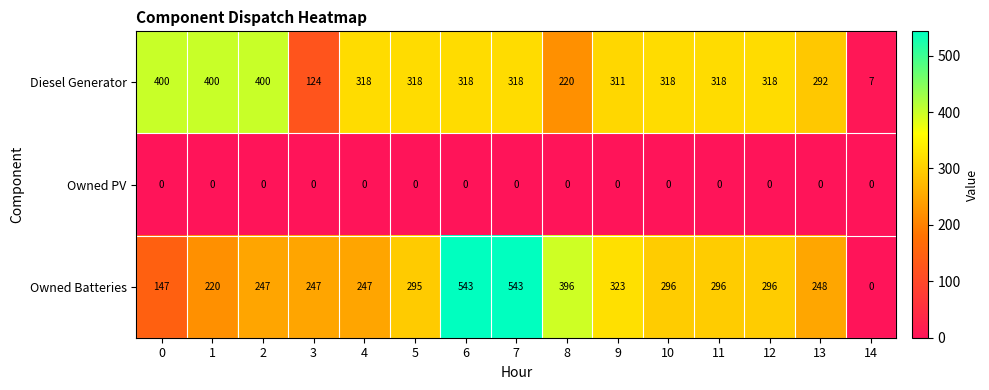

Rank the series by their maximum value, from highest to lowest.

Owned Batteries, Diesel Generator, Owned PV